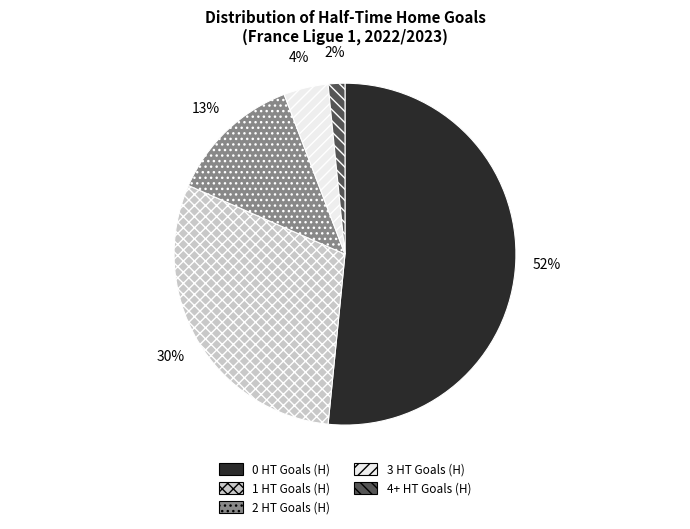

Rank the categories by value from lowest to highest.

4+ HT Goals (H), 3 HT Goals (H), 2 HT Goals (H), 1 HT Goals (H), 0 HT Goals (H)